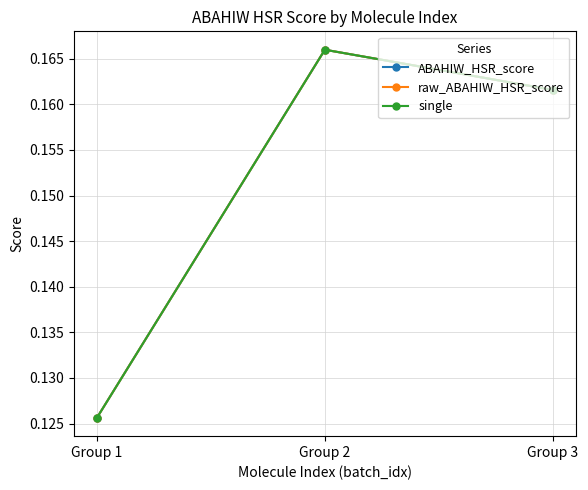

Which category has the lowest value in the ABAHIW_HSR_score series?

Group 1